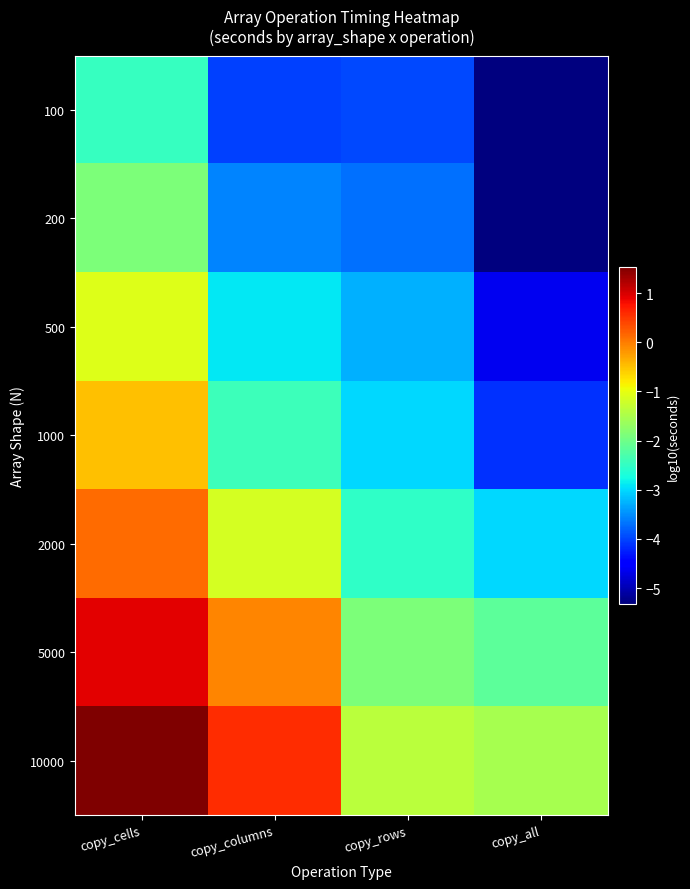

At which category is the sum across all series the highest?

copy_cells